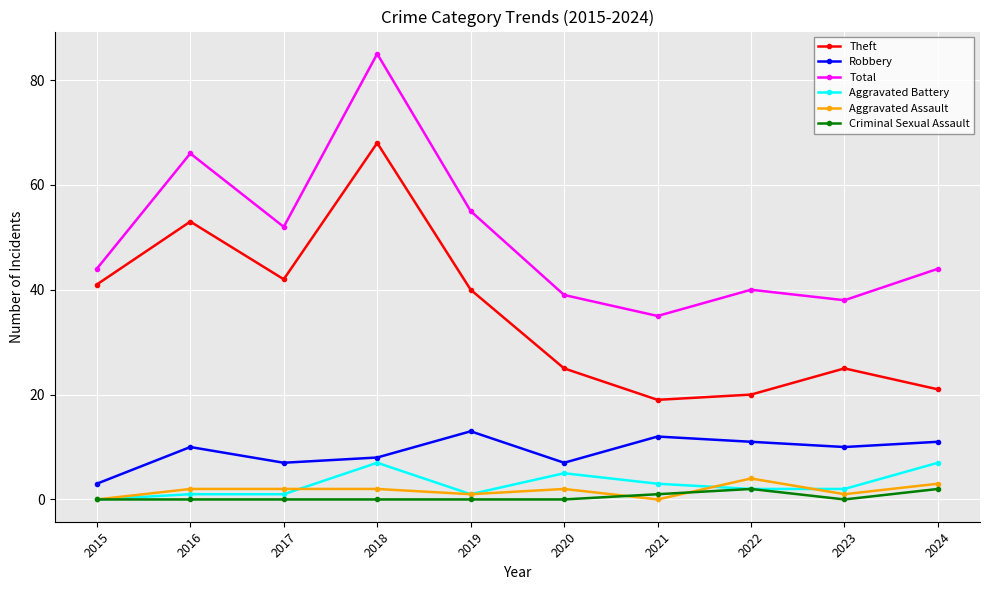

List the series in order of their peak value, lowest first.

Criminal Sexual Assault, Aggravated Assault, Aggravated Battery, Robbery, Theft, Total